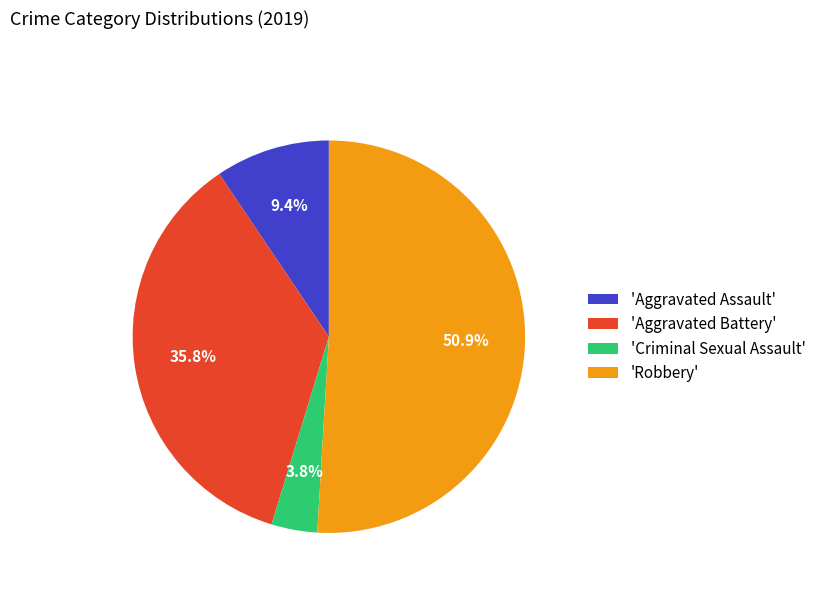

What percentage do 'Robbery' and 'Aggravated Battery' together represent?

86.8%